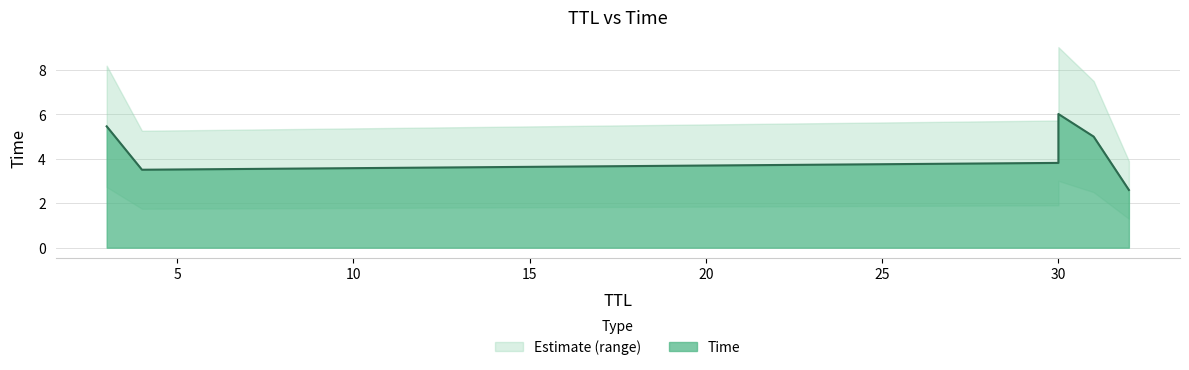

The chart shows a value of 5.5 at 3. True or false?

True